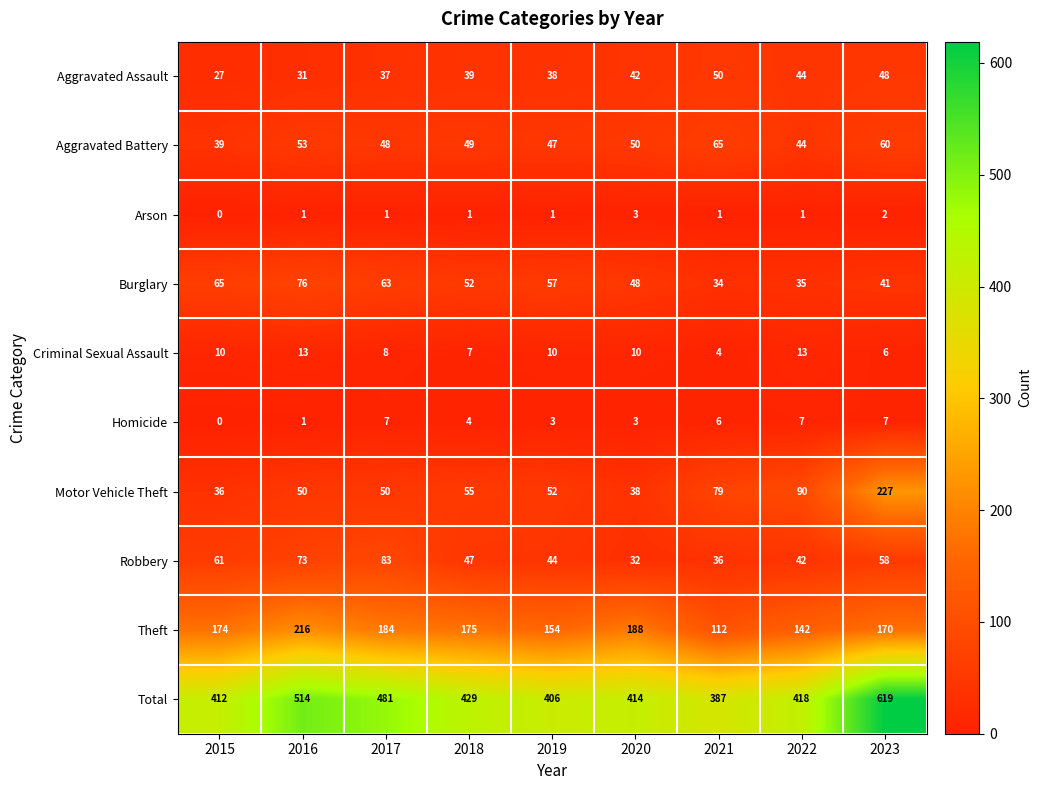

Which series has the largest total across all categories?

Total